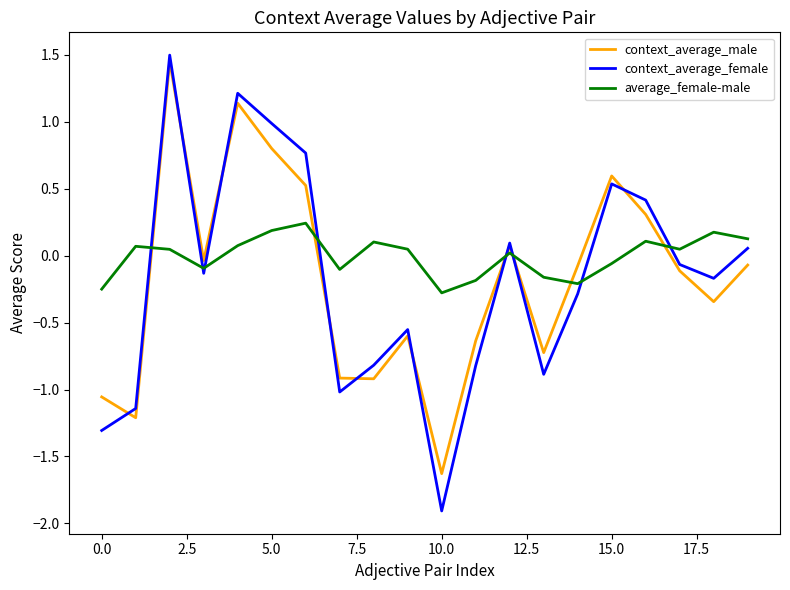

Is this an area chart (filled region under the line)?

No